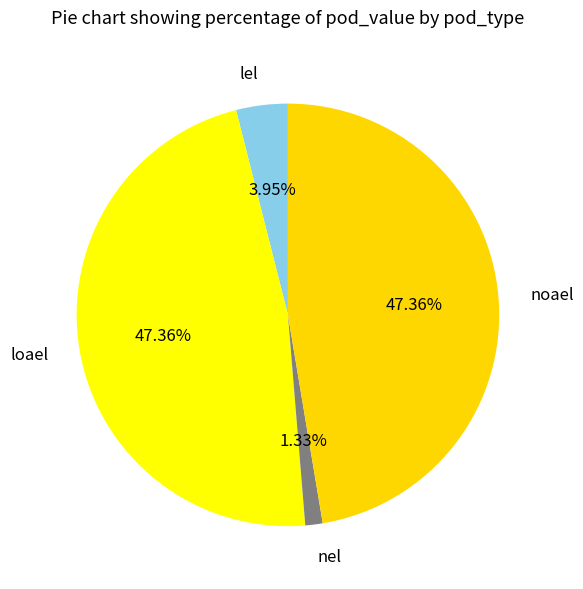

True or false: lel accounts for 15% of the total.

False